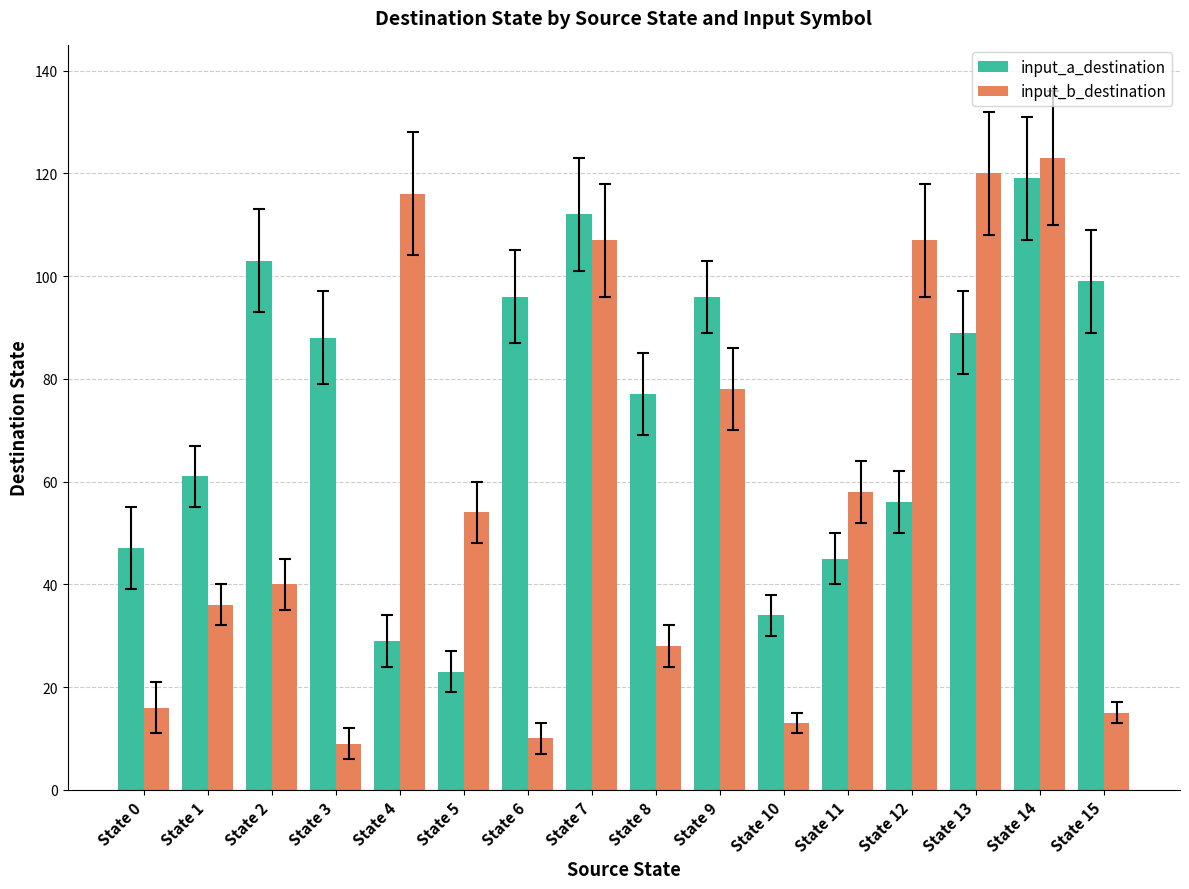

Reading left to right, extract all data points from this chart.

input_a_destination: State 0=47	State 1=61	State 2=103	State 3=88	State 4=29	State 5=23	State 6=96	State 7=112	State 8=77	State 9=96	State 10=34	State 11=45	State 12=56	State 13=89	State 14=119	State 15=99
input_b_destination: State 0=16	State 1=36	State 2=40	State 3=9	State 4=116	State 5=54	State 6=10	State 7=107	State 8=28	State 9=78	State 10=13	State 11=58	State 12=107	State 13=120	State 14=123	State 15=15